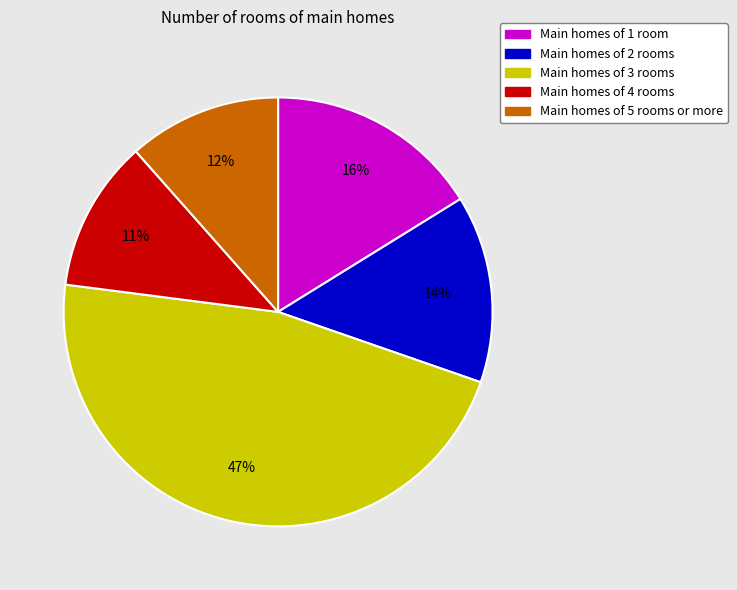

Is it true that Main homes of 3 rooms is 52% of the pie?

False